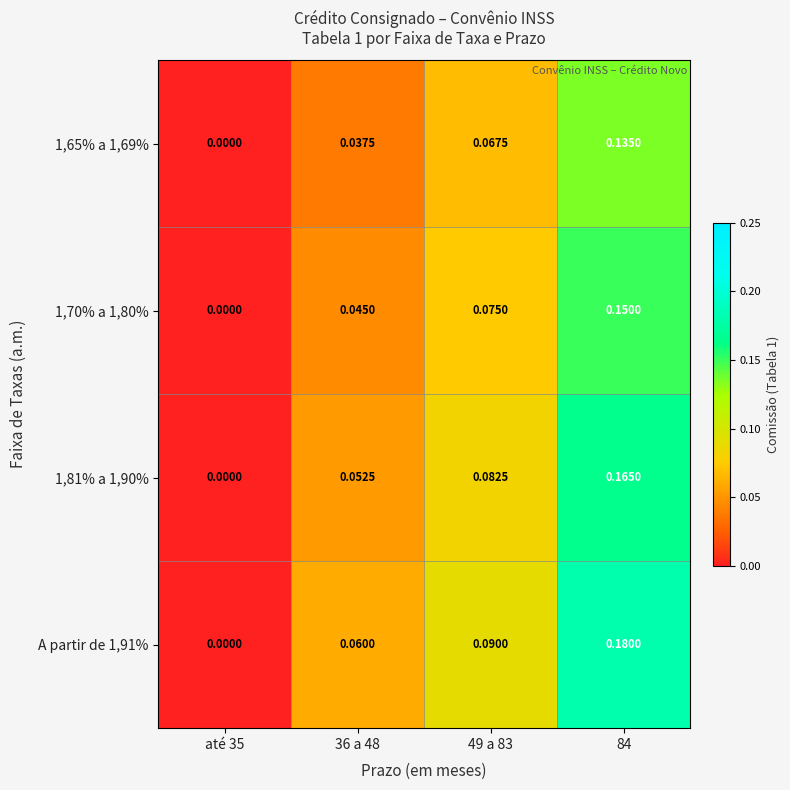

Is the value of 1,65% a 1,69% at 49 a 83 greater than the value of A partir de 1,91% at 49 a 83?

No